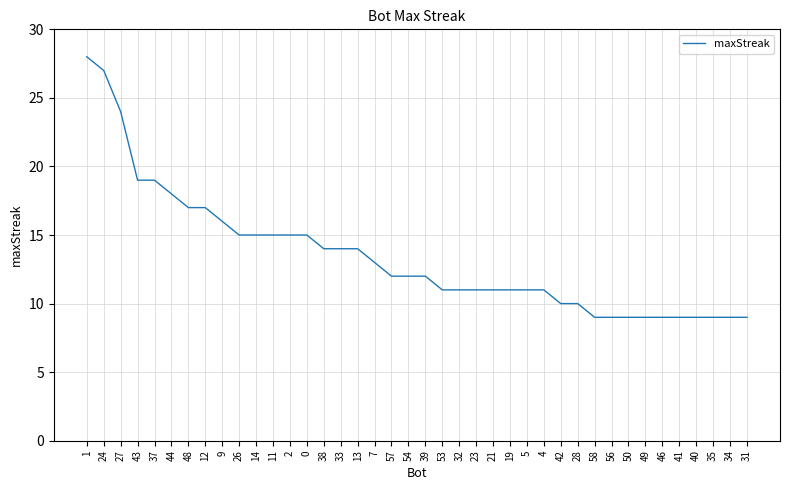

How many lines are shown in the chart?

1